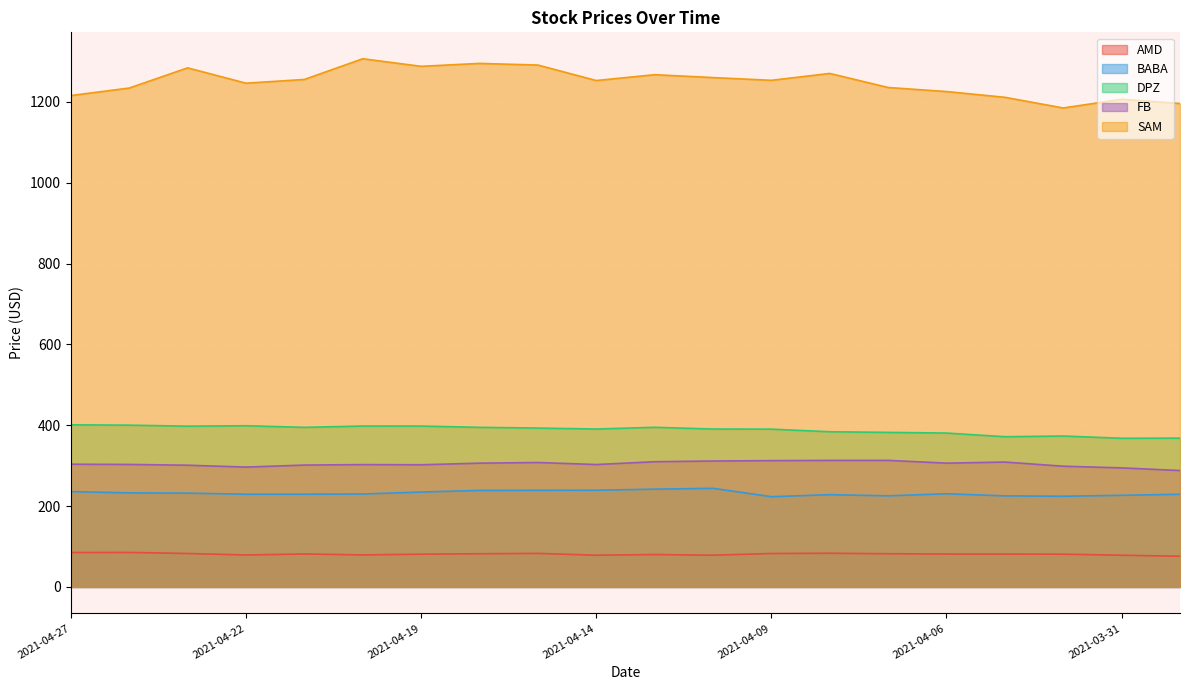

What is the difference between the highest and lowest values at 2021-04-22?

1166.9